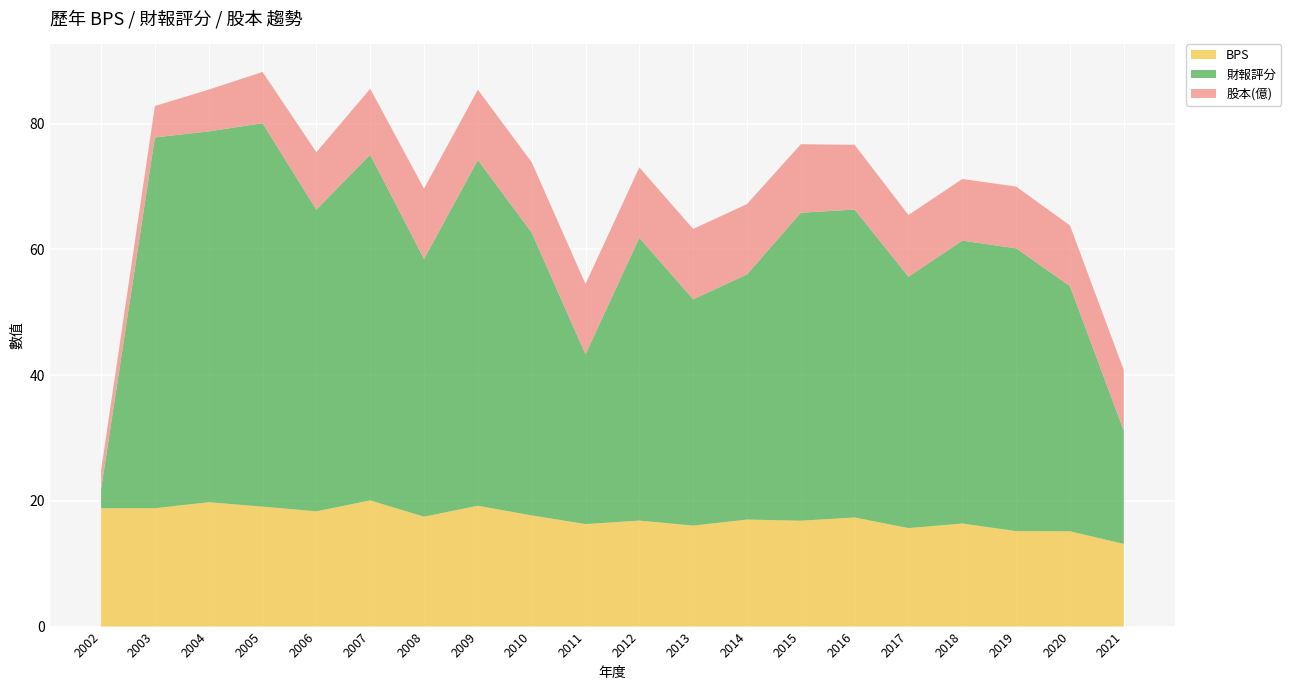

Reading left to right, what are all the values shown in this chart?

BPS: 2002=18.8	2003=18.8	2004=19.8	2005=19.1	2006=18.3	2007=20.1	2008=17.5	2009=19.2	2010=17.7	2011=16.3	2012=16.9	2013=16.1	2014=17.0	2015=16.9	2016=17.4	2017=15.7	2018=16.4	2019=15.2	2020=15.2	2021=13.2
財報評分: 2002=3.0	2003=59.0	2004=59.0	2005=61.0	2006=48.0	2007=55.0	2008=41.0	2009=55.0	2010=45.0	2011=27.0	2012=45.0	2013=36.0	2014=39.0	2015=49.0	2016=49.0	2017=40.0	2018=45.0	2019=45.0	2020=39.0	2021=18.0
股本(億): 2002=3.0	2003=5.0	2004=6.7	2005=8.2	2006=9.1	2007=10.5	2008=11.2	2009=11.2	2010=11.2	2011=11.2	2012=11.2	2013=11.2	2014=11.2	2015=10.9	2016=10.3	2017=9.8	2018=9.8	2019=9.8	2020=9.7	2021=9.7